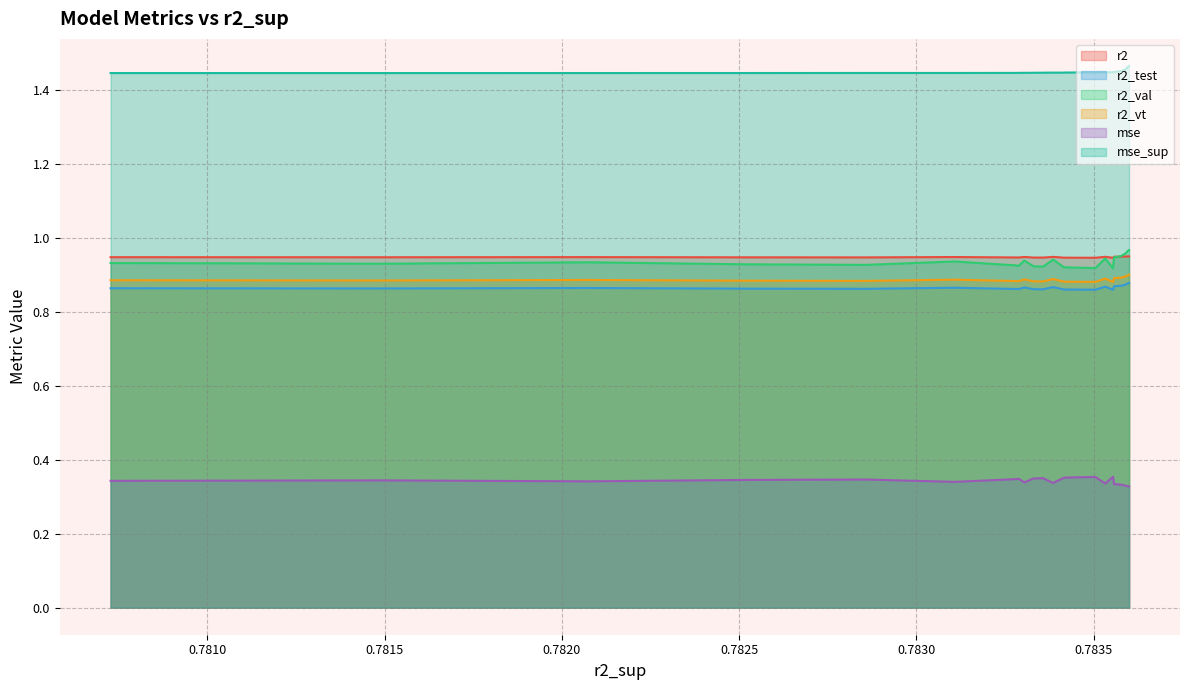

Is the value of r2 at model_2_5_22 greater than the value of mse_sup at model_2_5_13?

No